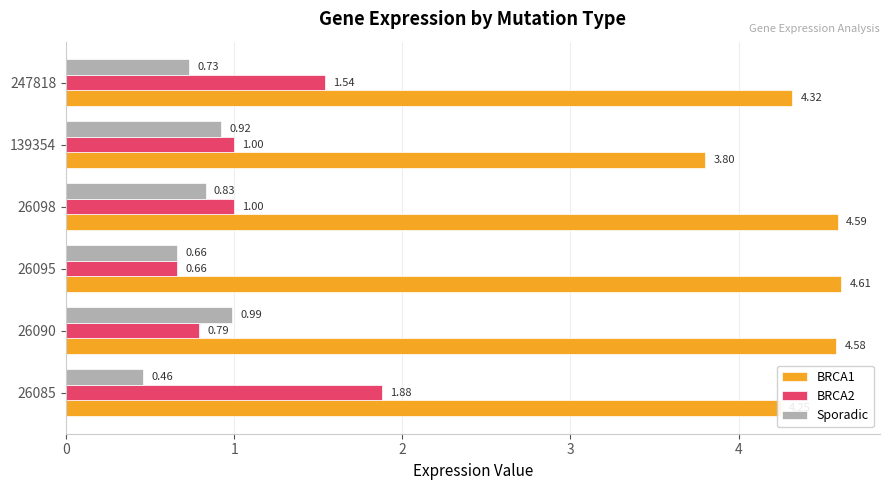

What is the average value of the BRCA1 series?

4.4